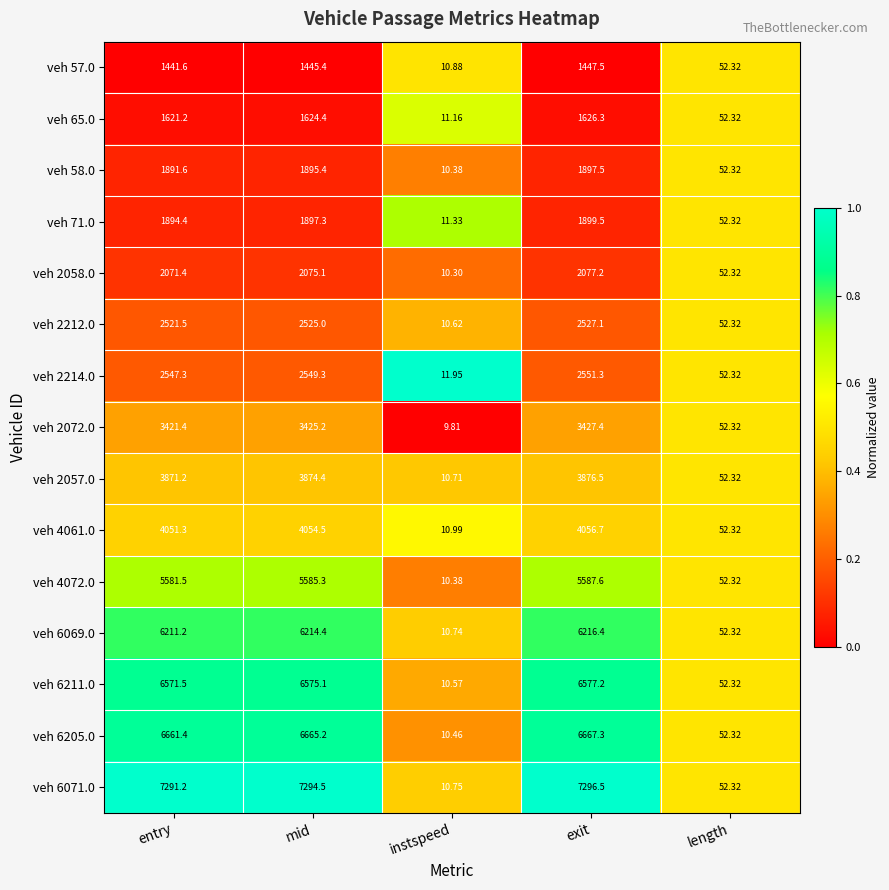

List the series in order of their peak value, lowest first.

veh 57.0, veh 65.0, veh 58.0, veh 71.0, veh 2058.0, veh 2212.0, veh 2214.0, veh 2072.0, veh 2057.0, veh 4061.0, veh 4072.0, veh 6069.0, veh 6211.0, veh 6205.0, veh 6071.0